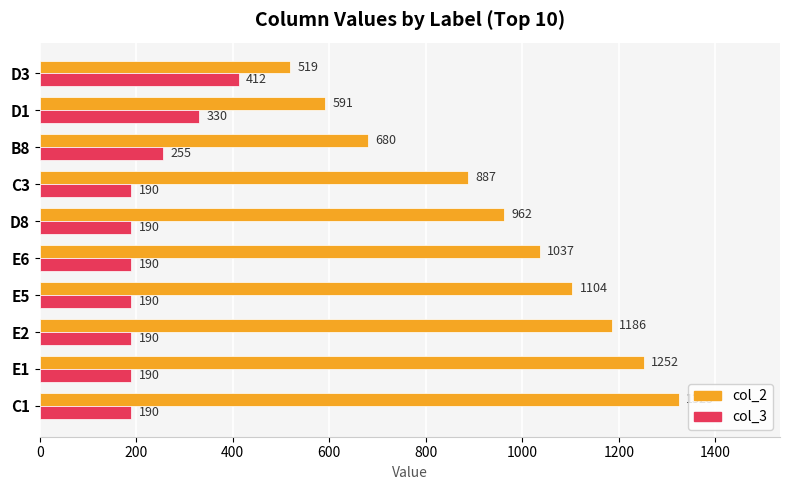

Is the value of col_3 at C3 greater than the value of col_2 at D3?

No